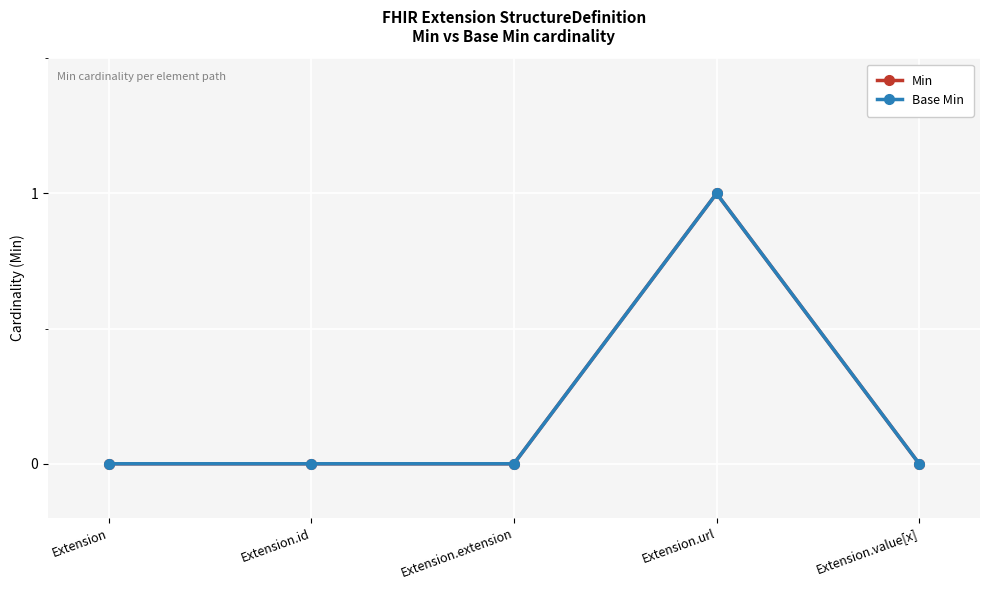

What is the value of the Min point at the 4th from the left?

1